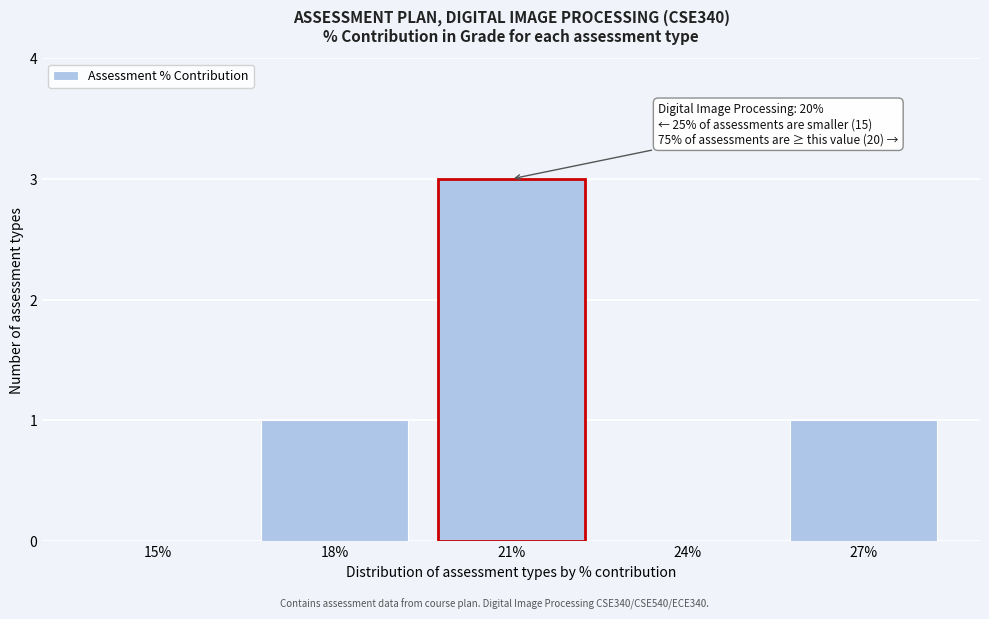

Reading left to right, list all the values displayed in this chart.

15%=0	18%=1	21%=3	24%=0	27%=1